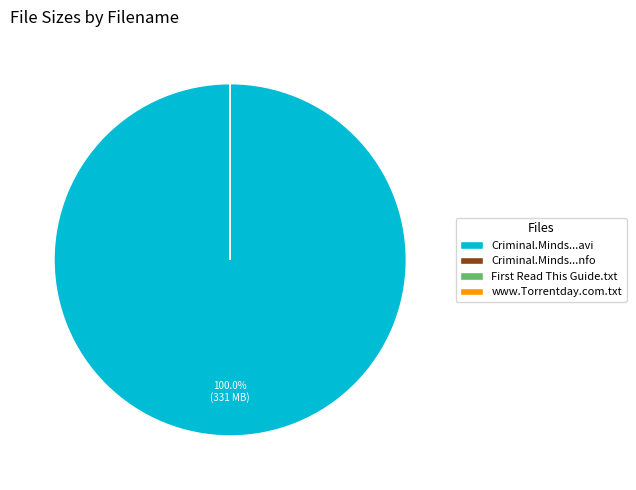

Which slice is the largest?

Criminal.Minds...avi